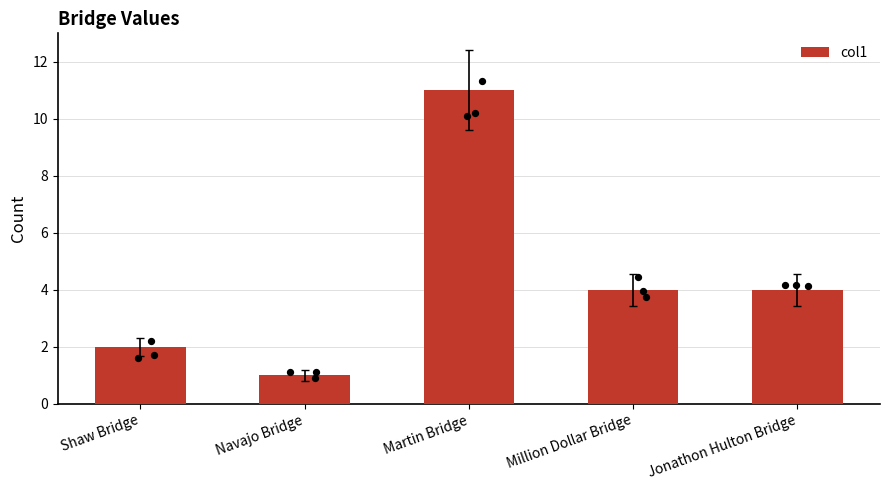

What is the change in value from Shaw Bridge to Million Dollar Bridge?

+2